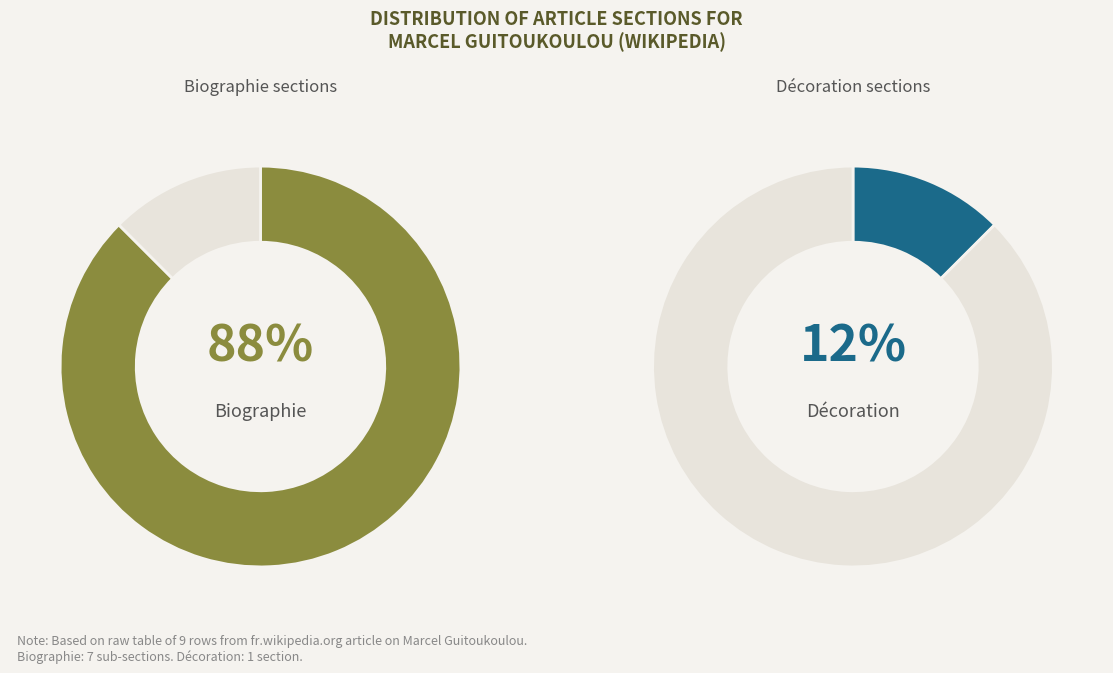

Is it true that Décoration is 2% of the pie?

False